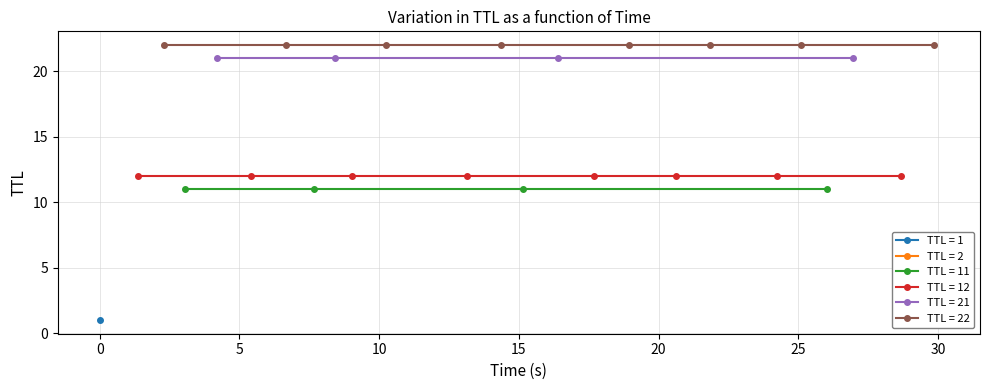

How many values in the Time series exceed 15?

13